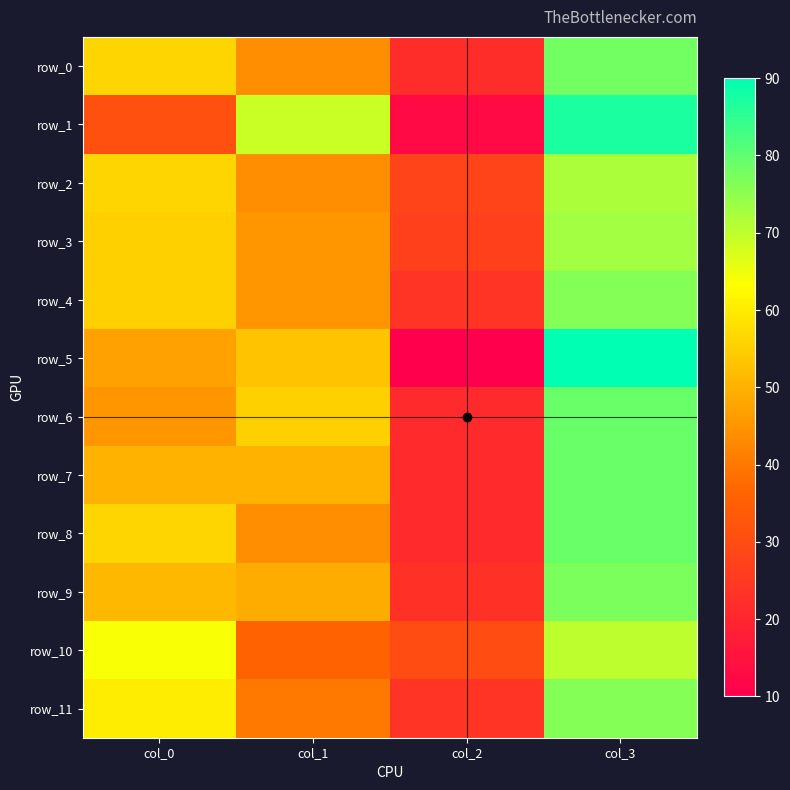

At how many categories does at least one series exceed 19?

4